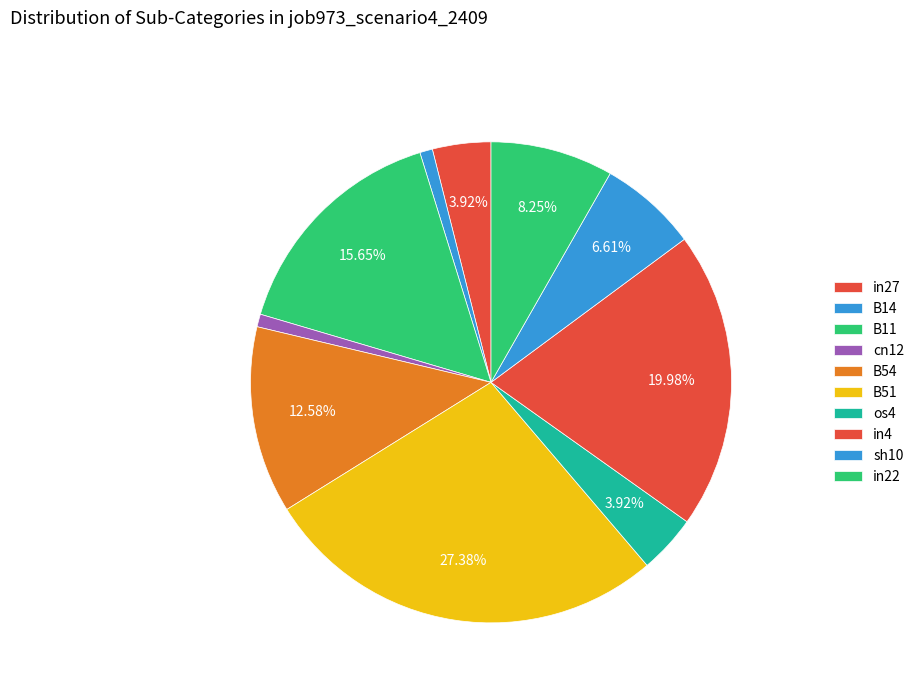

How much of the chart is everything except B51?

72.6%